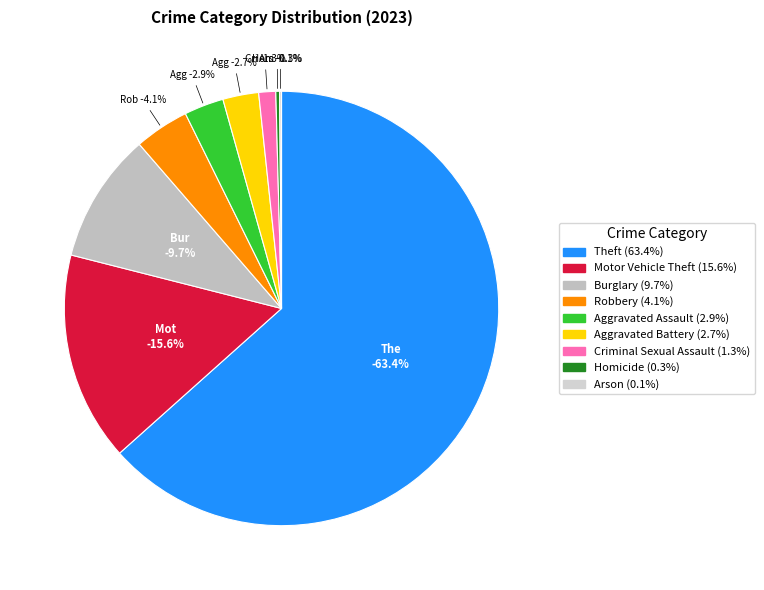

To the nearest percent, what is the average slice percentage?

11%